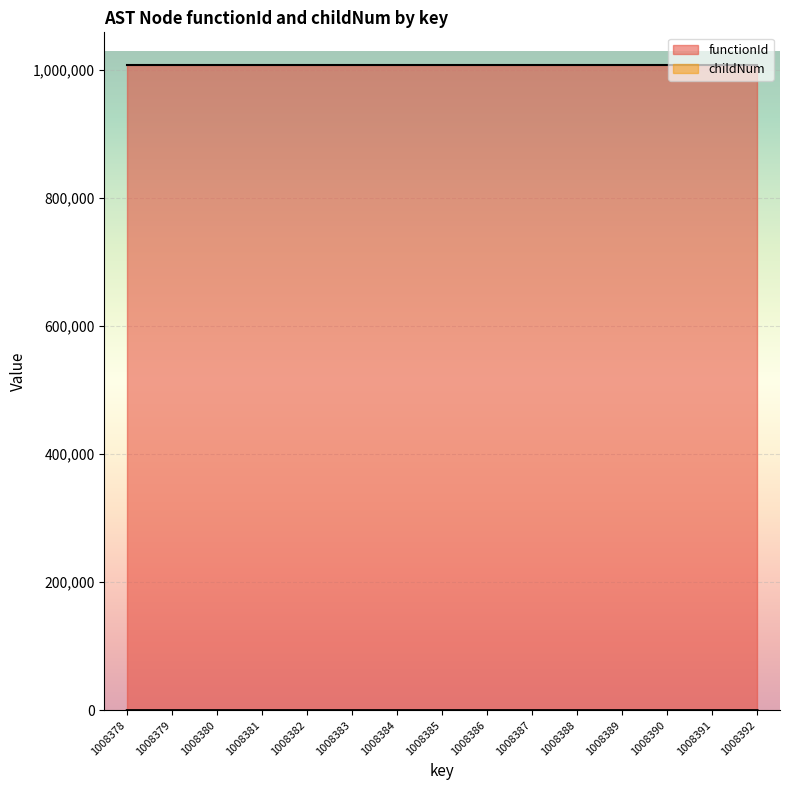

True or false: the data shows 1 at 1008380.

False